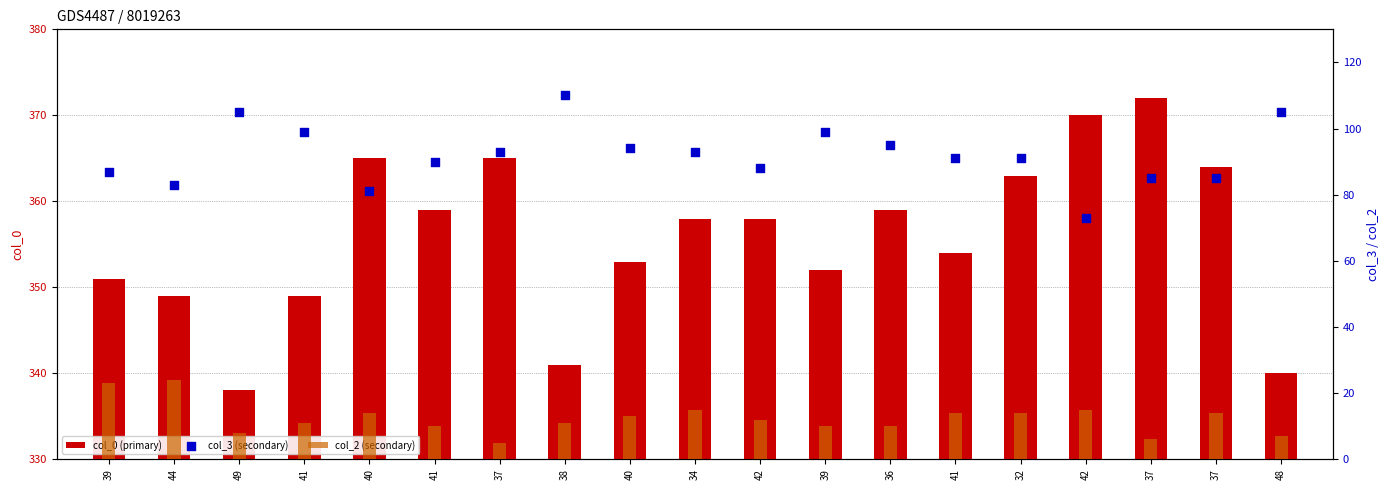

Which series contains the highest Y value?

col_0 (primary)